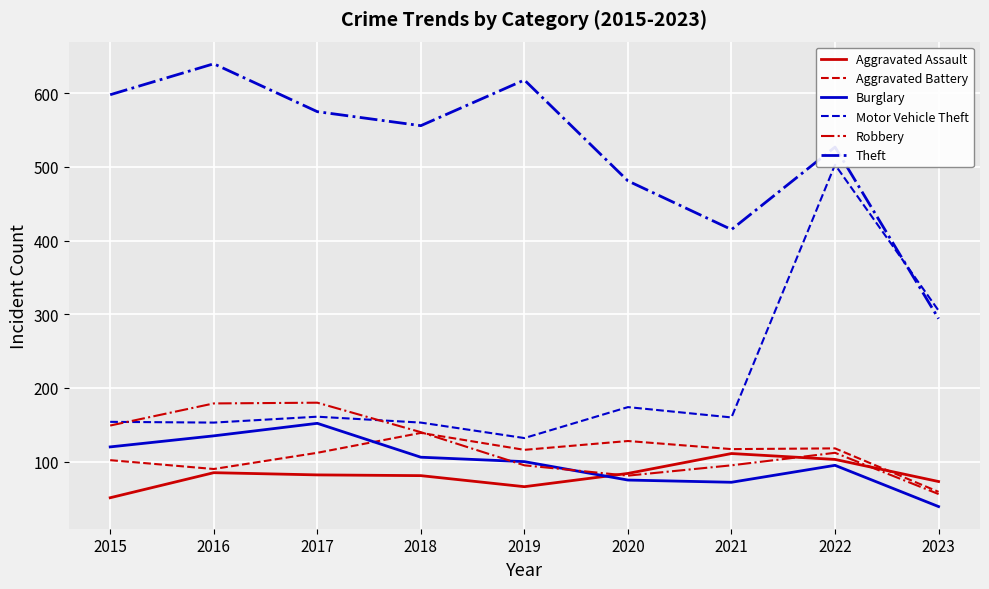

Which category has the lowest value across all series?

2023